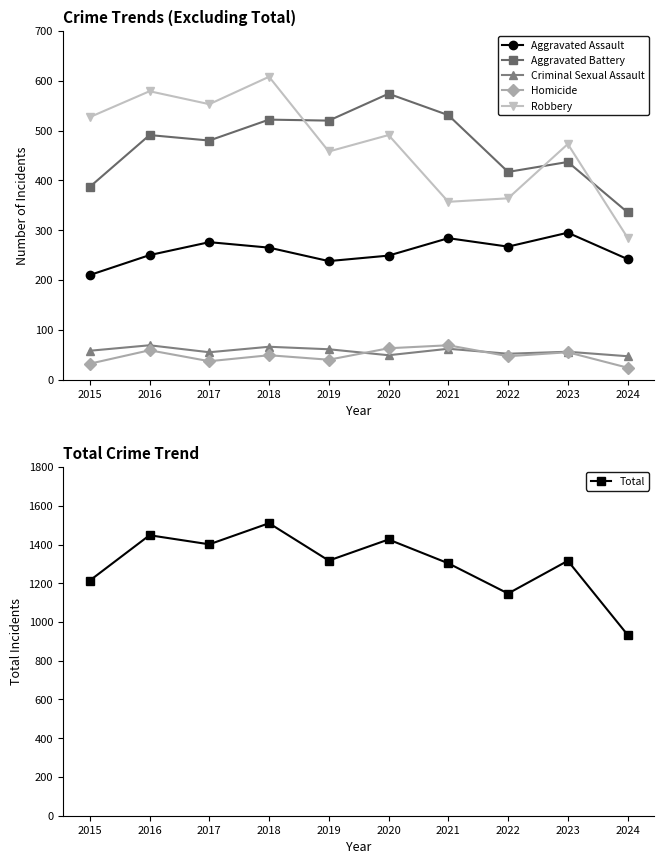

At 2015, list the series in order from smallest to largest.

Homicide, Criminal Sexual Assault, Aggravated Assault, Aggravated Battery, Robbery, Total